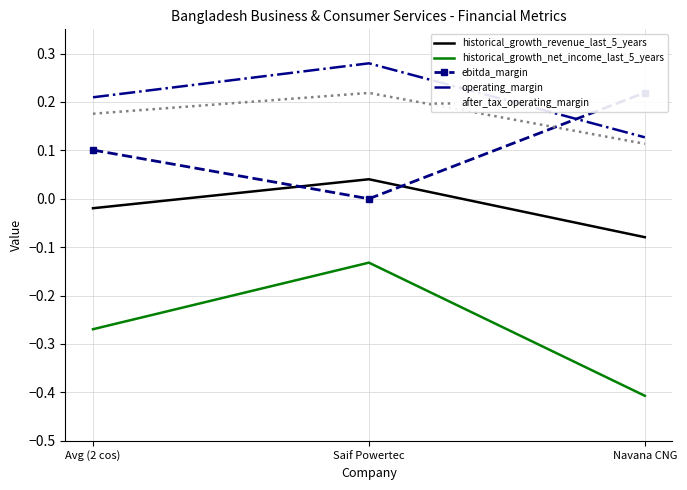

Where is after_tax_operating_margin nearest to the value 0?

Navana CNG